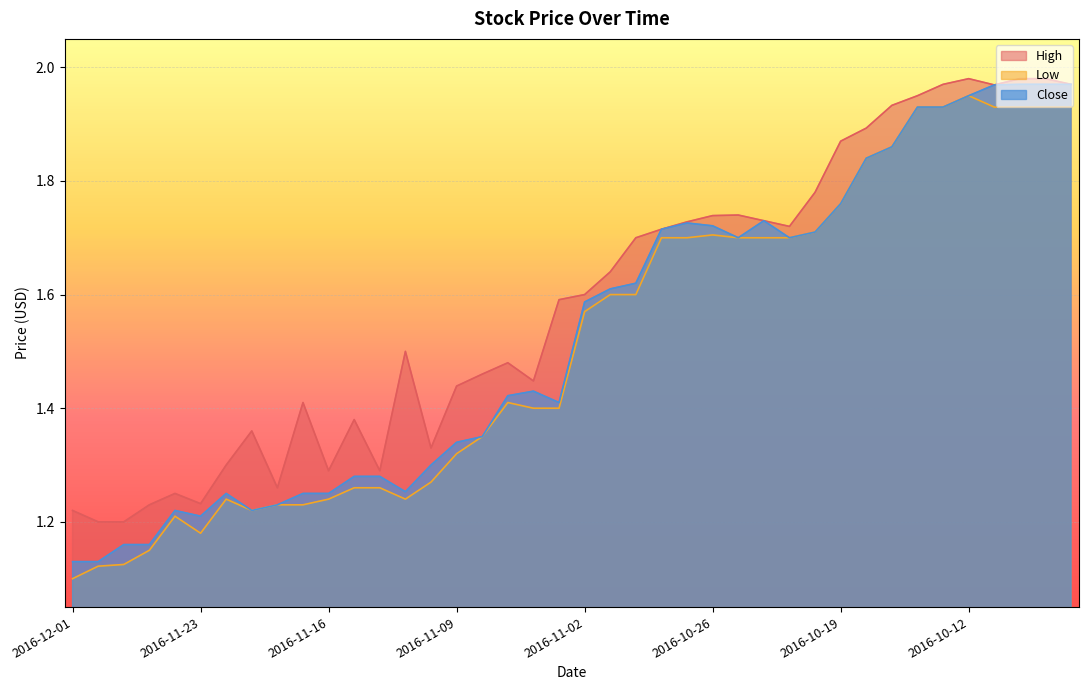

What are all the series names shown in the legend?

High, Low, Close